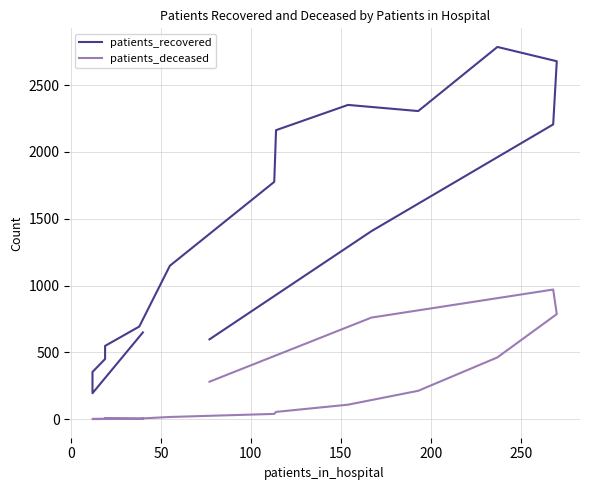

Rank the series by their maximum value, from highest to lowest.

patients_recovered, patients_deceased